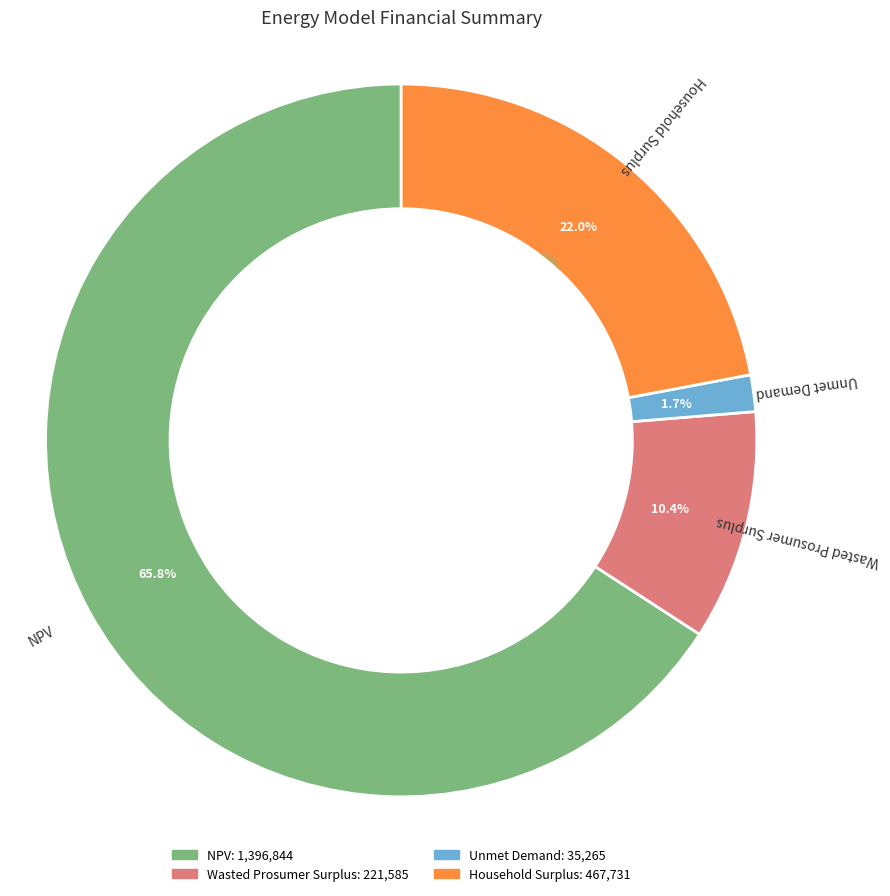

To the nearest percent, what percentage of the pie is Household Surplus?

22%